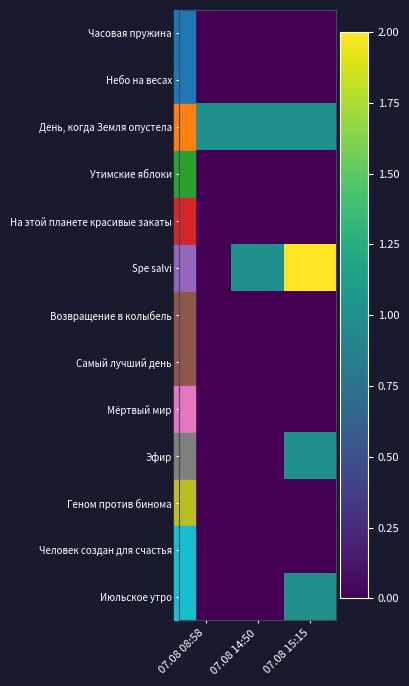

Which series has the widest spread of values?

Spe salvi